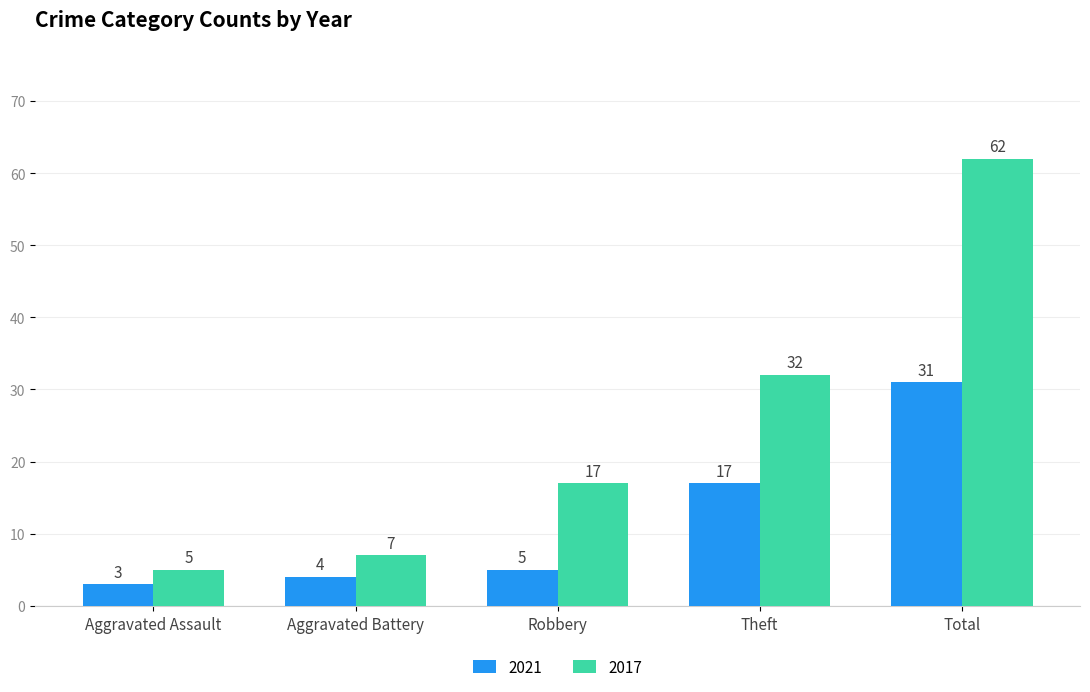

Rank the series by their maximum value, from highest to lowest.

2017, 2021